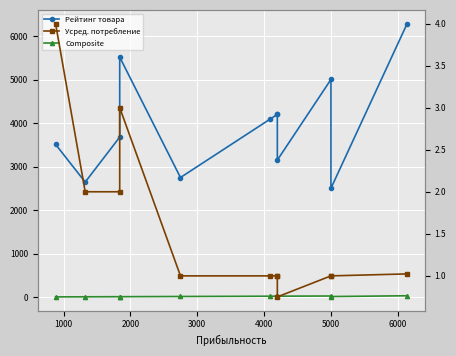

True or false: Усред. потребление and Composite intersect in this chart.

False